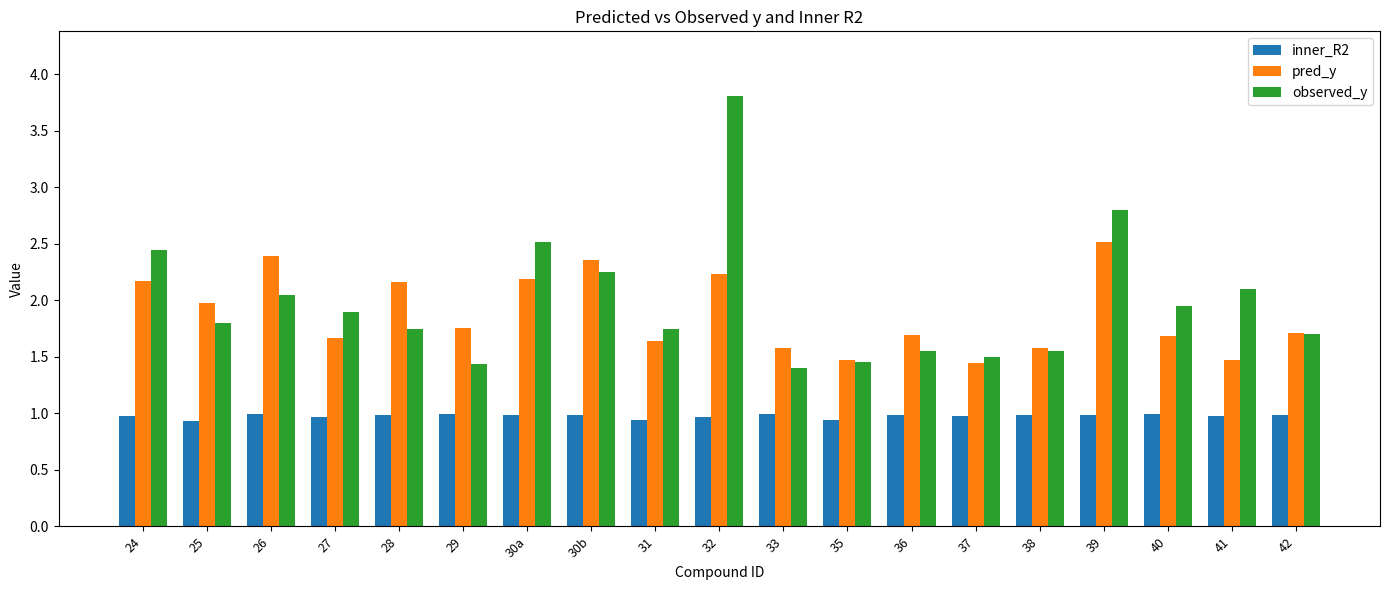

What is the sum of the pred_y values at 32 and 37?

3.7